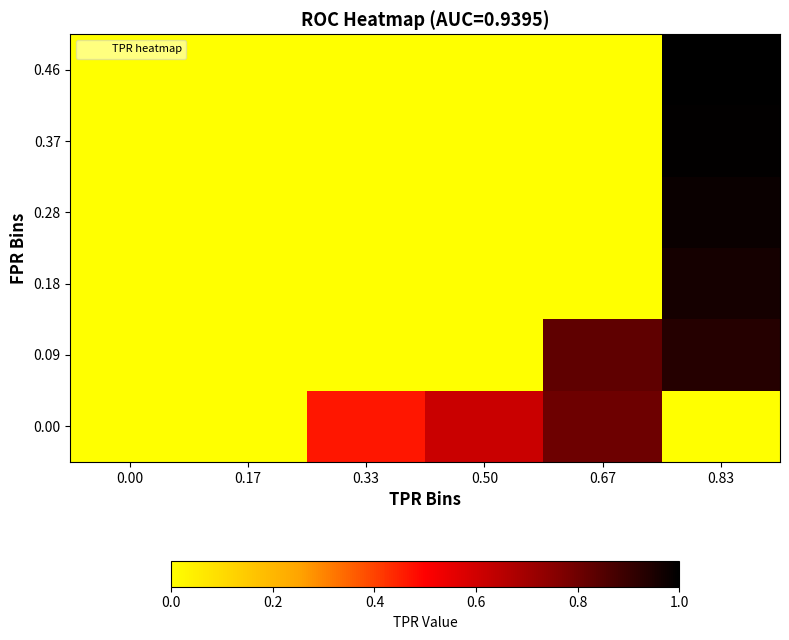

How many distinct data groups are displayed?

6